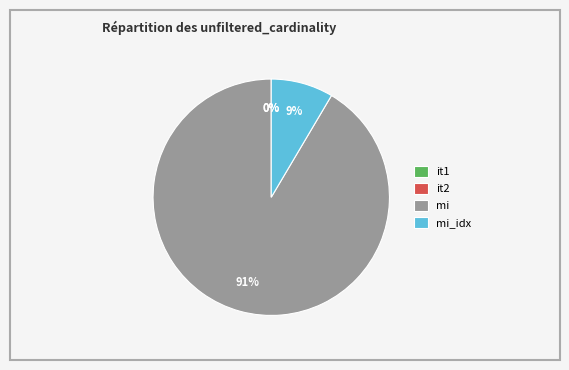

To the nearest percent, what is the difference between the largest and smallest slice percentages?

91%